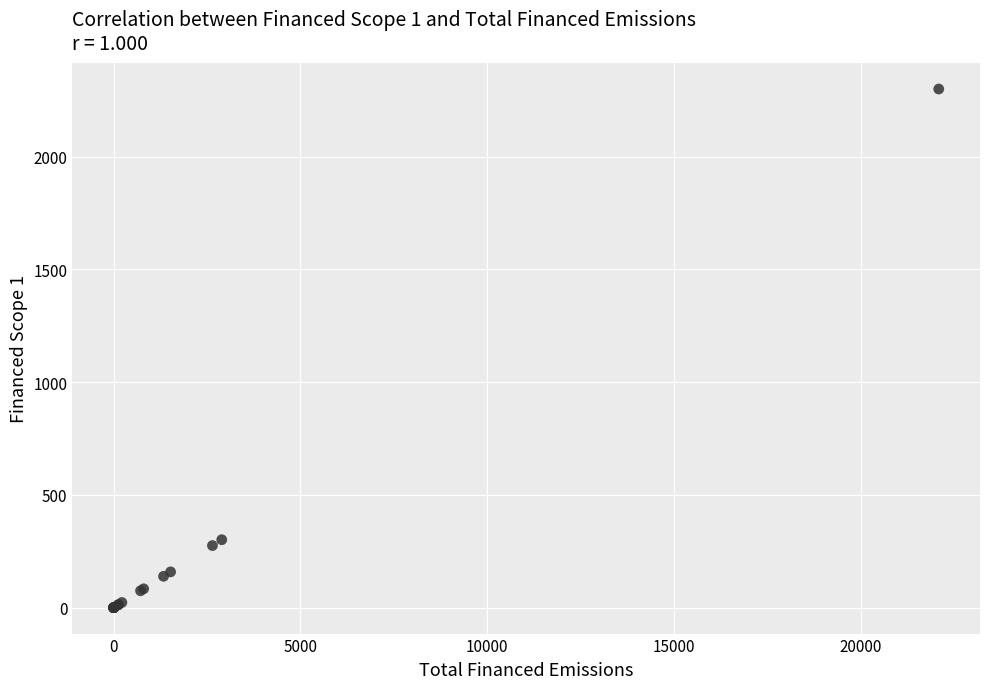

What Y value in the scatter plot is closest to 1149?

301.3